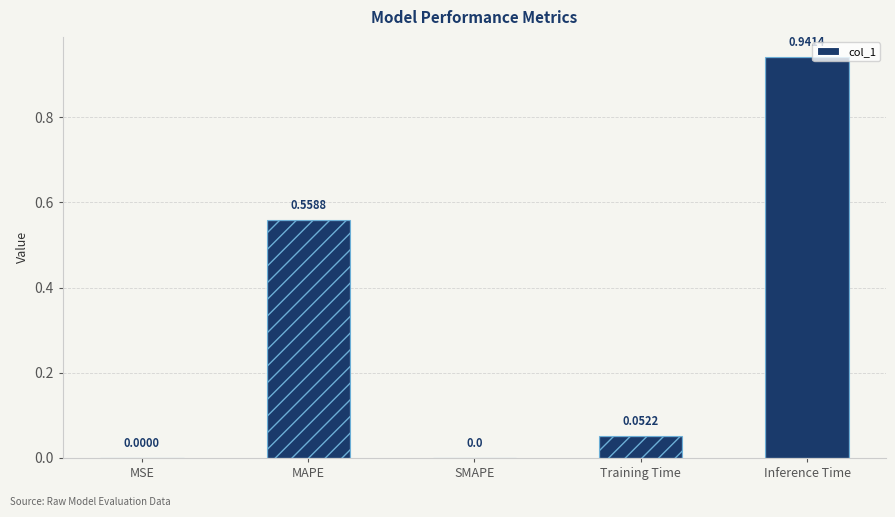

What is the greatest value displayed?

0.9